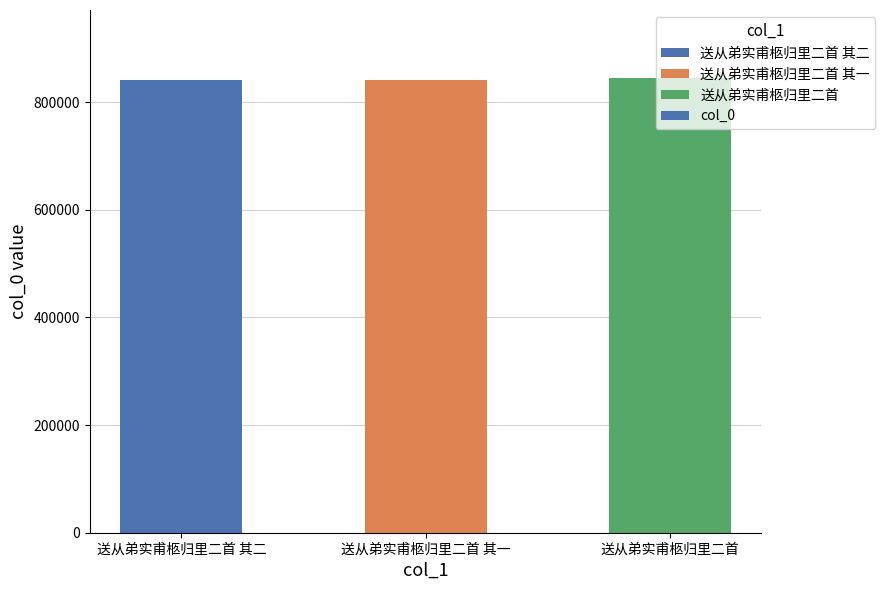

What is the difference between the values at 送从弟实甫柩归里二首 其二 and 送从弟实甫柩归里二首 其一?

1